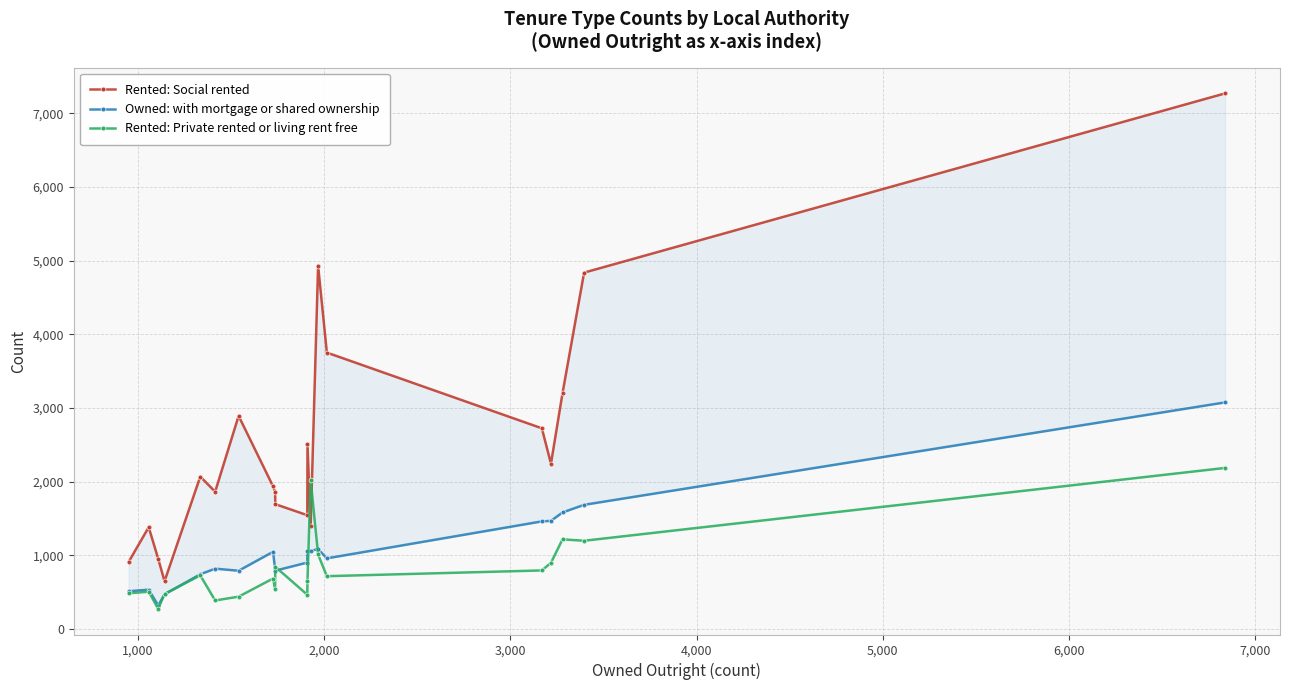

True or false: Rented: Private rented or living rent free has more than 1 points higher than both neighbors.

True